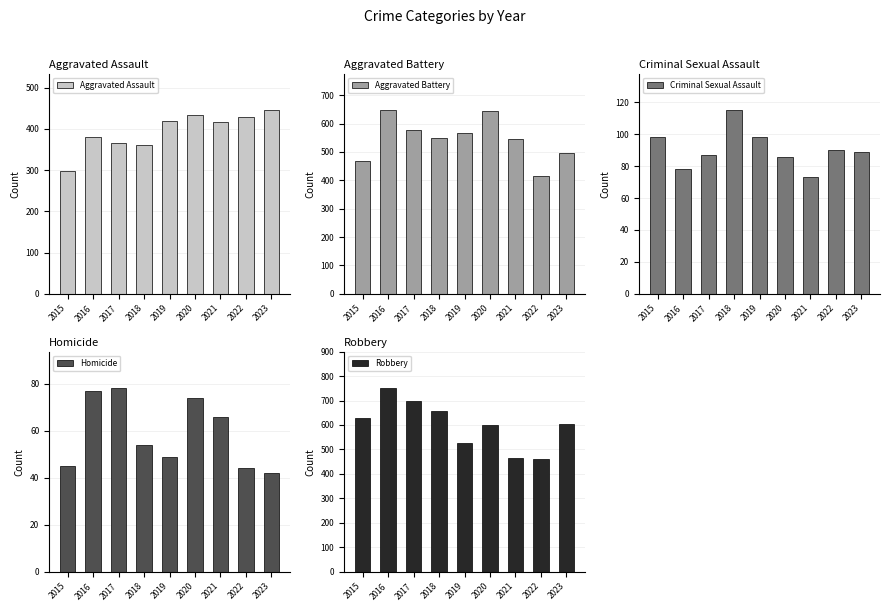

At which label does Criminal Sexual Assault first exceed 89?

2015